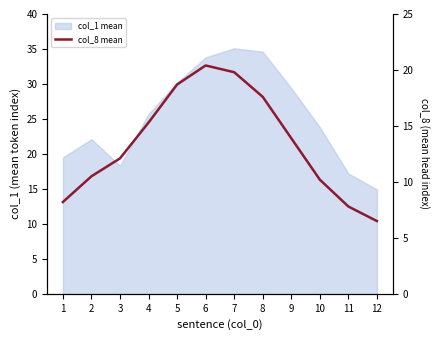

Does the chart display data point markers on the line(s)?

No